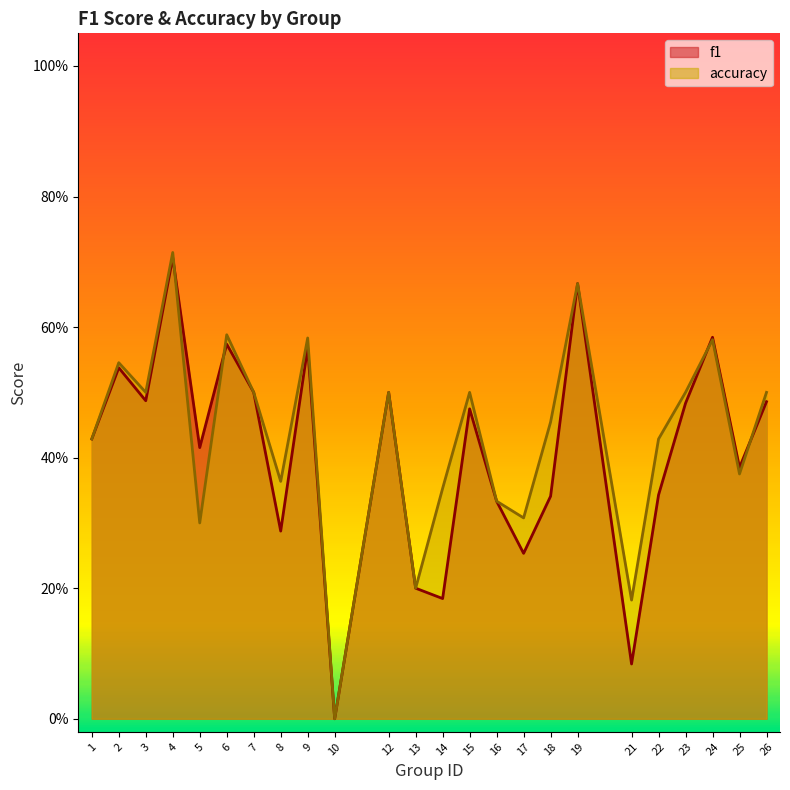

At which category does the chart reach its peak across all series?

4